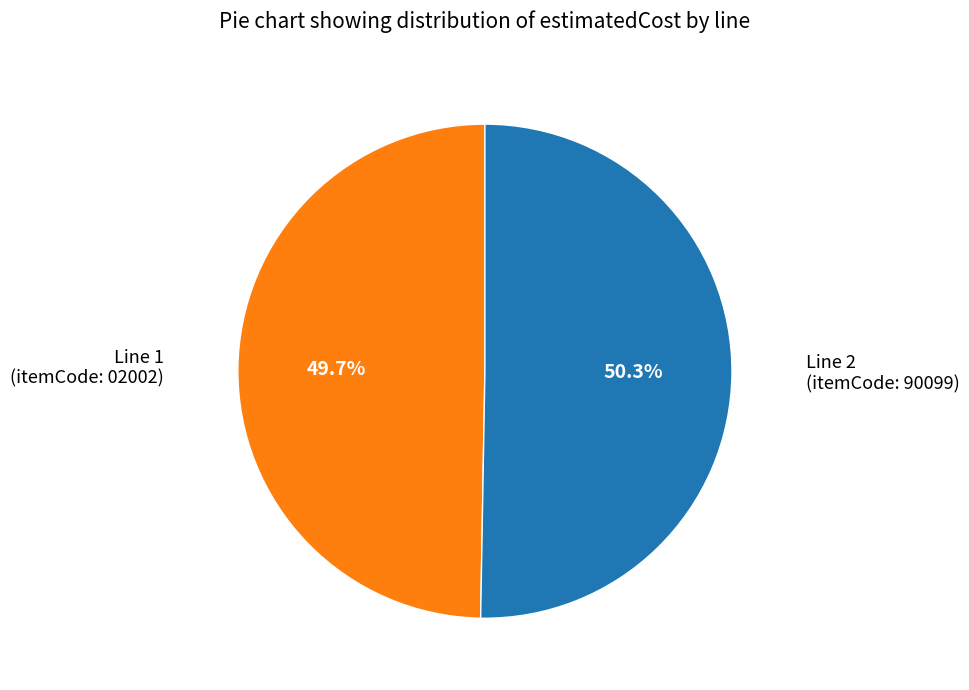

Which slice is the largest?

Line 2 (itemCode: 90099)